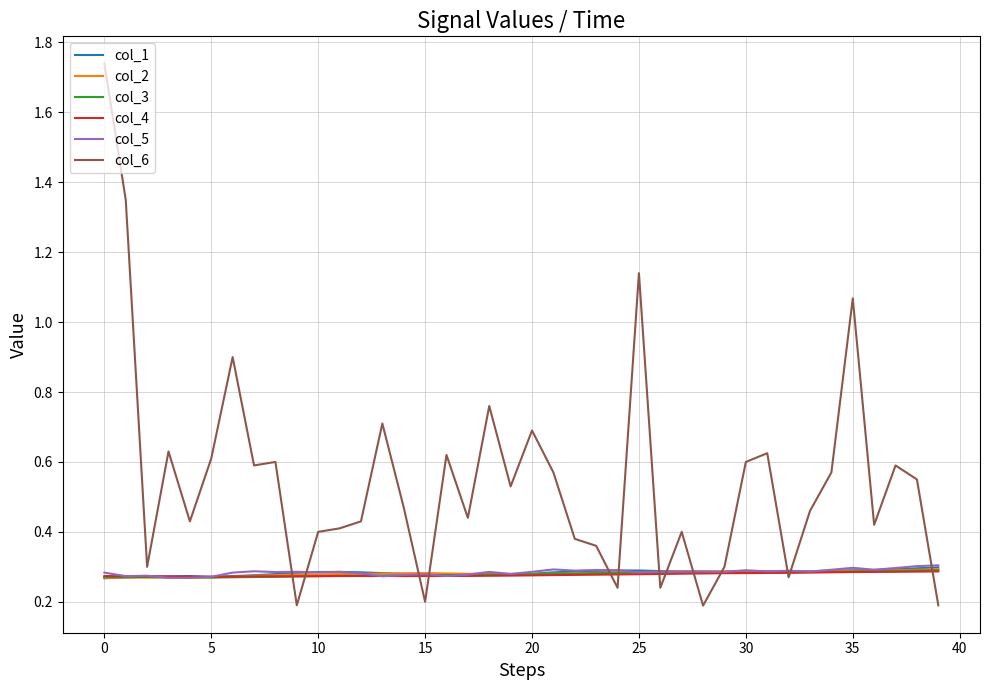

Which series has the largest total across all categories?

col_6